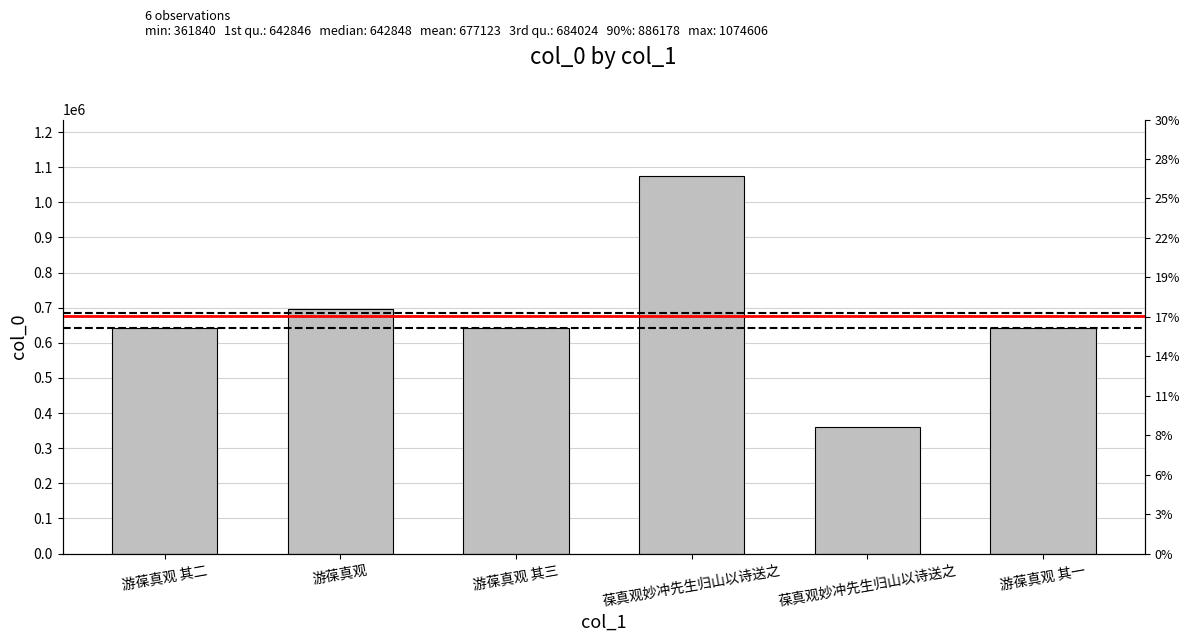

Rank the categories by value from lowest to highest.

葆真观妙冲先生归山以诗送之, 游葆真观 其一, 游葆真观 其二, 游葆真观 其三, 游葆真观, 葆真观妙冲先生归山以诗送之